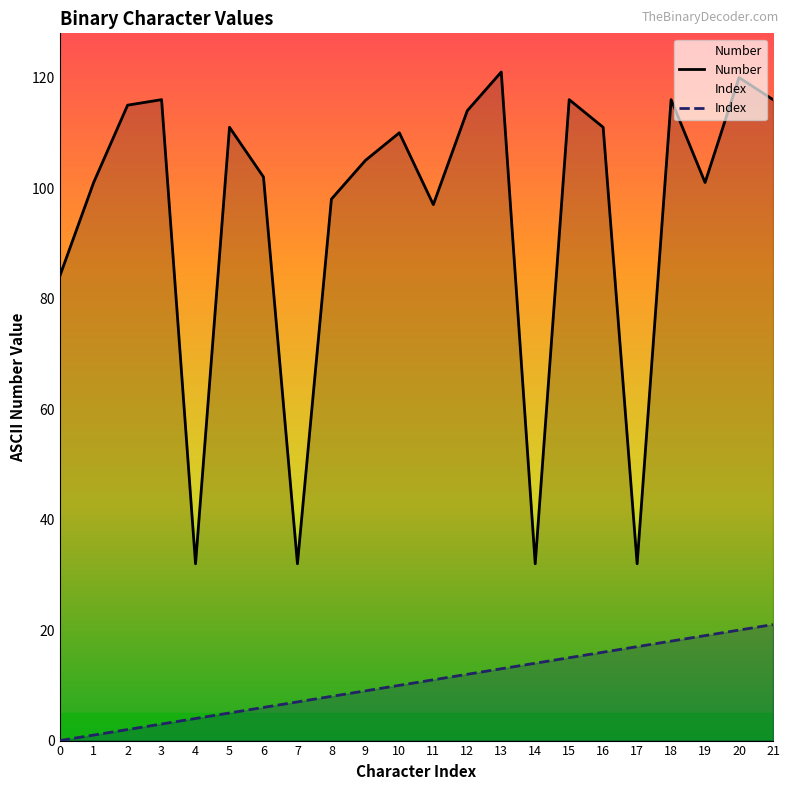

True or false: Index and Number cross at least once.

False